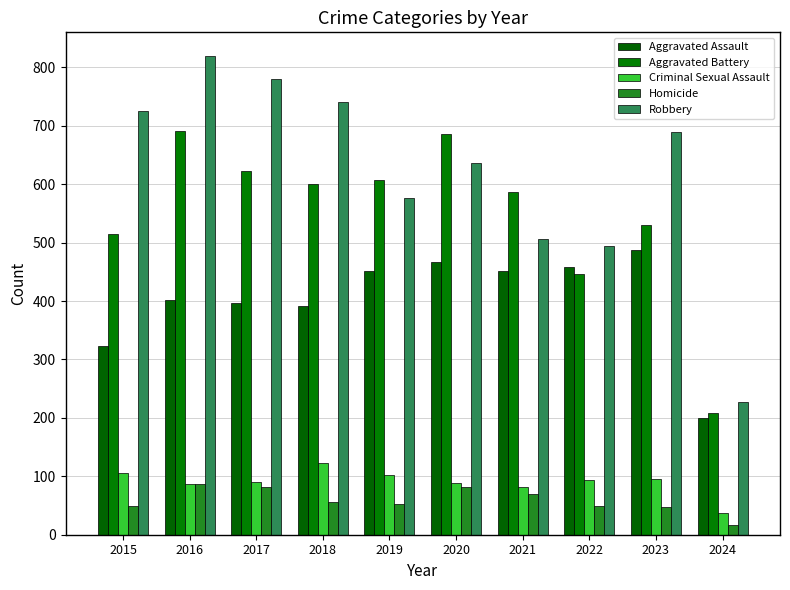

Is it true that Aggravated Battery equals 1190 at 2020?

False